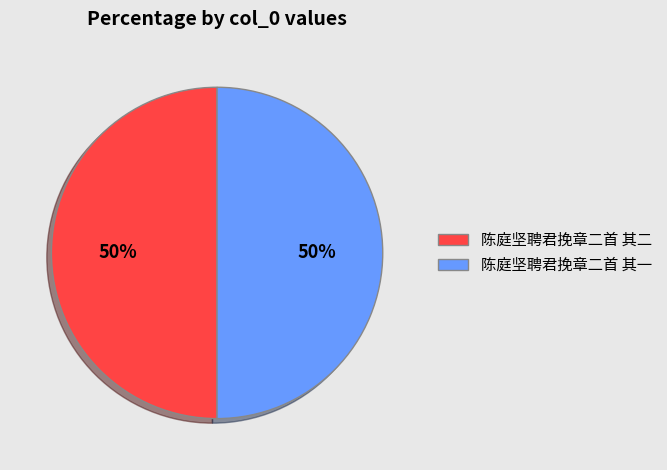

What percentage is the 陈庭坚聘君挽章二首 其一 slice, to the nearest percent?

50%